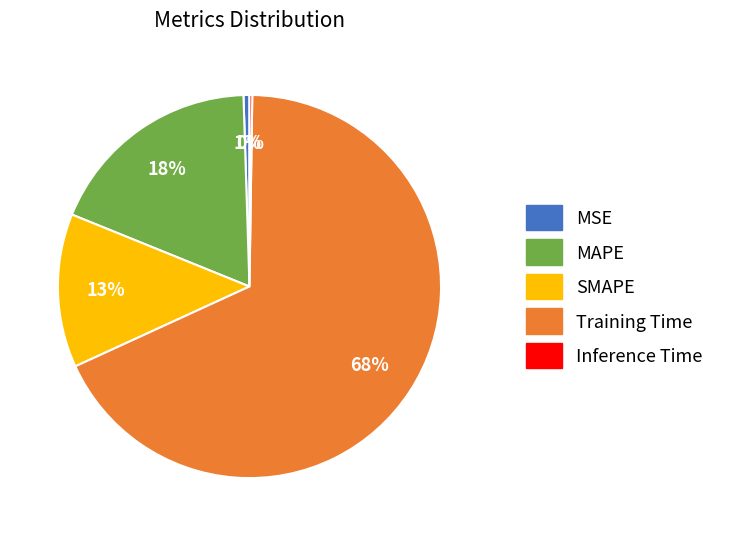

Is it true that MAPE is 27% of the pie?

False